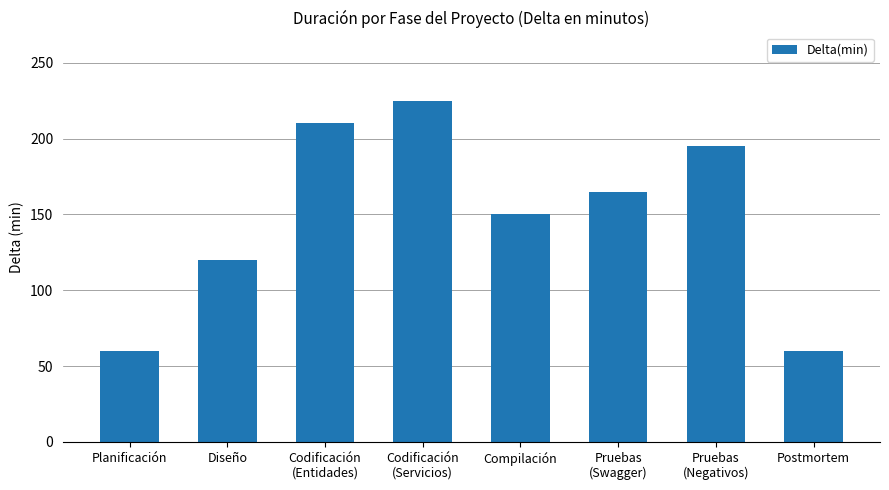

At which label does the data first exceed 165?

Codificación
(Entidades)